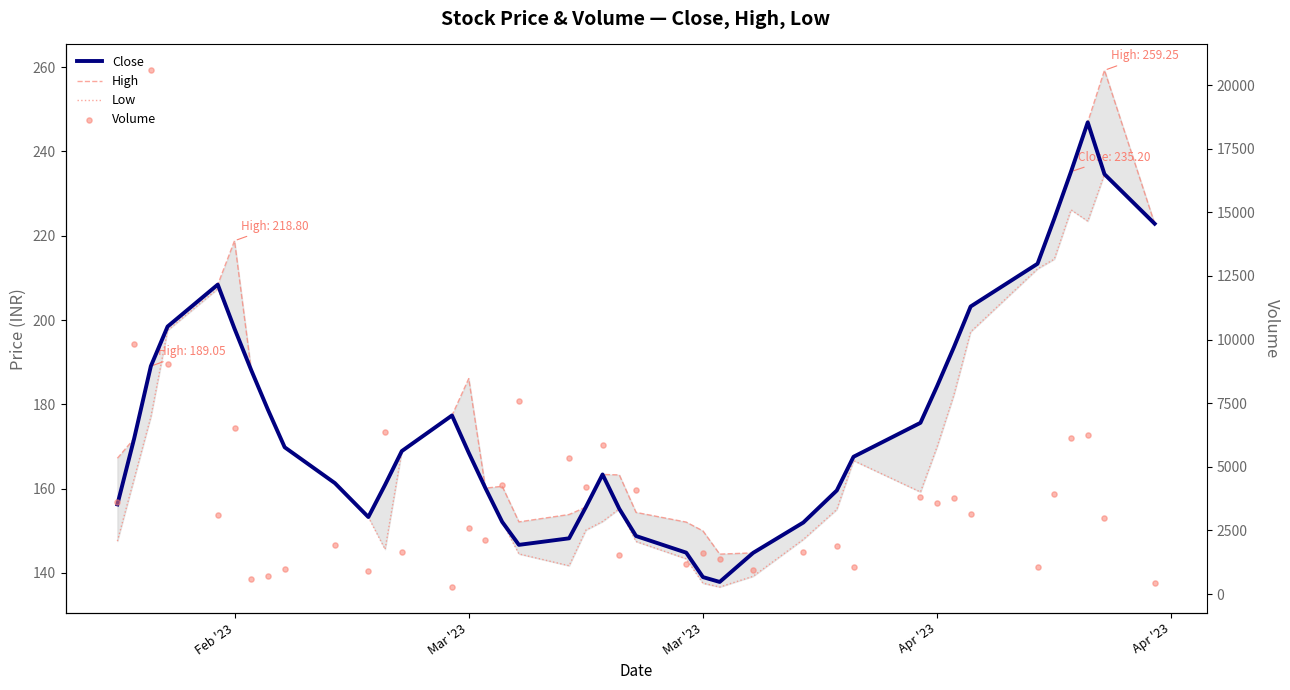

Which series has the largest Y range (max minus min)?

Volume